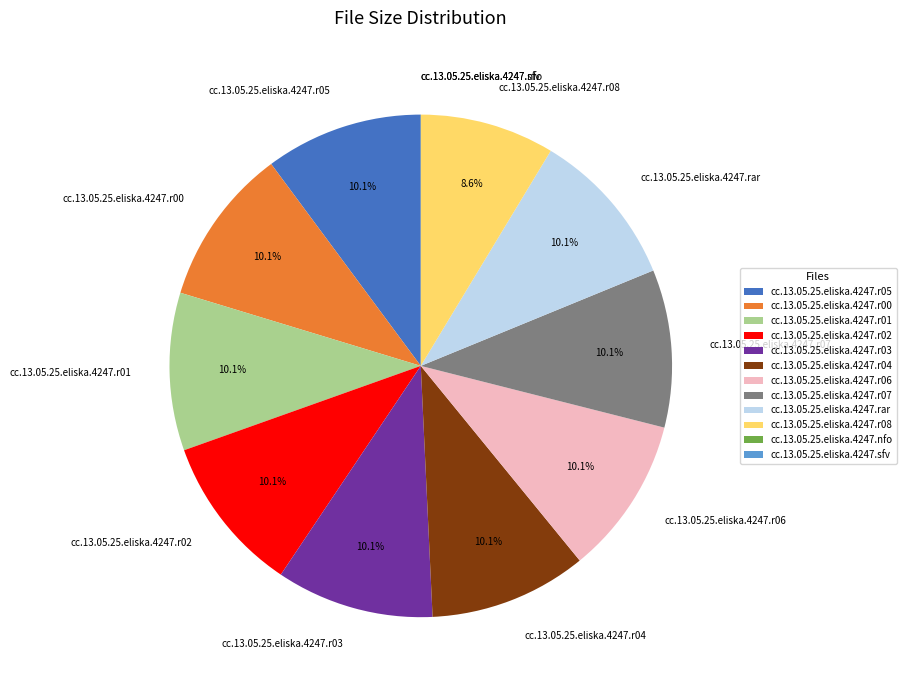

To the nearest percent, what portion does cc.13.05.25.eliska.4247.r00 represent?

10%